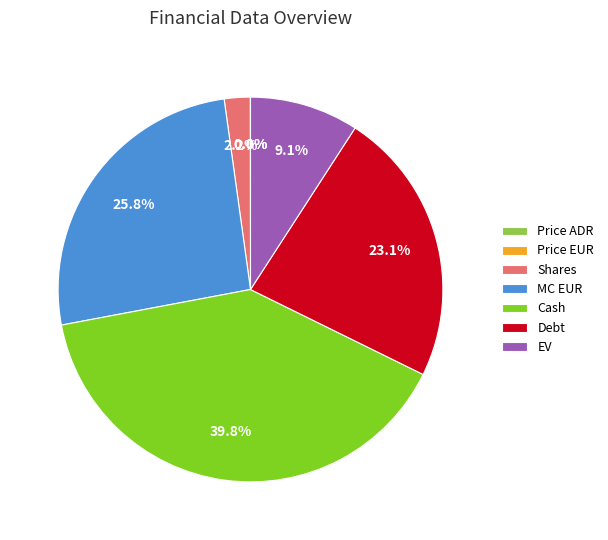

Does Debt account for over 50% of the chart?

No